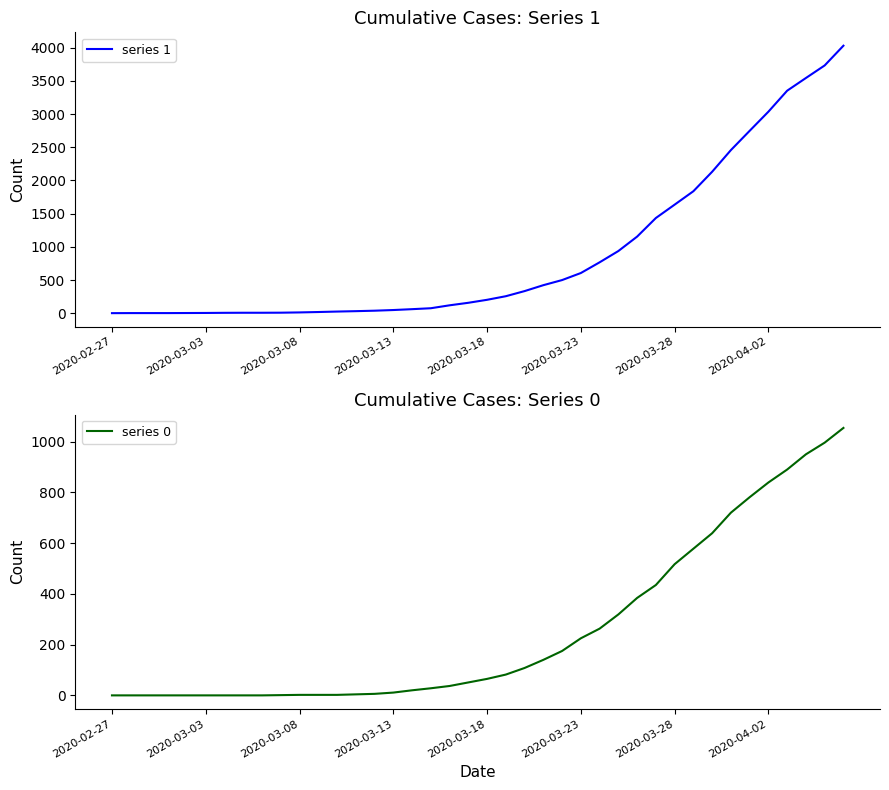

How many data points in series 0 are above 65?

19